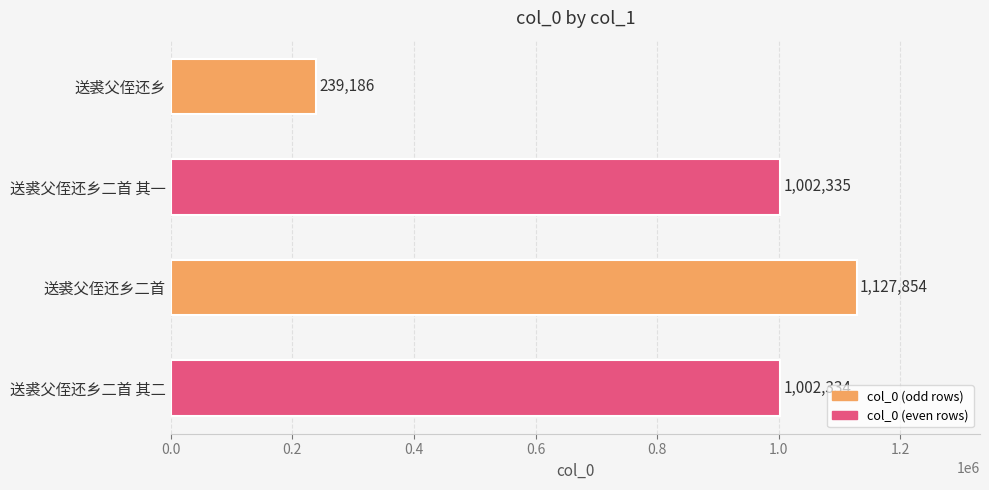

Which has a higher value, 送裘父侄还乡二首 其一 or 送裘父侄还乡二首?

送裘父侄还乡二首